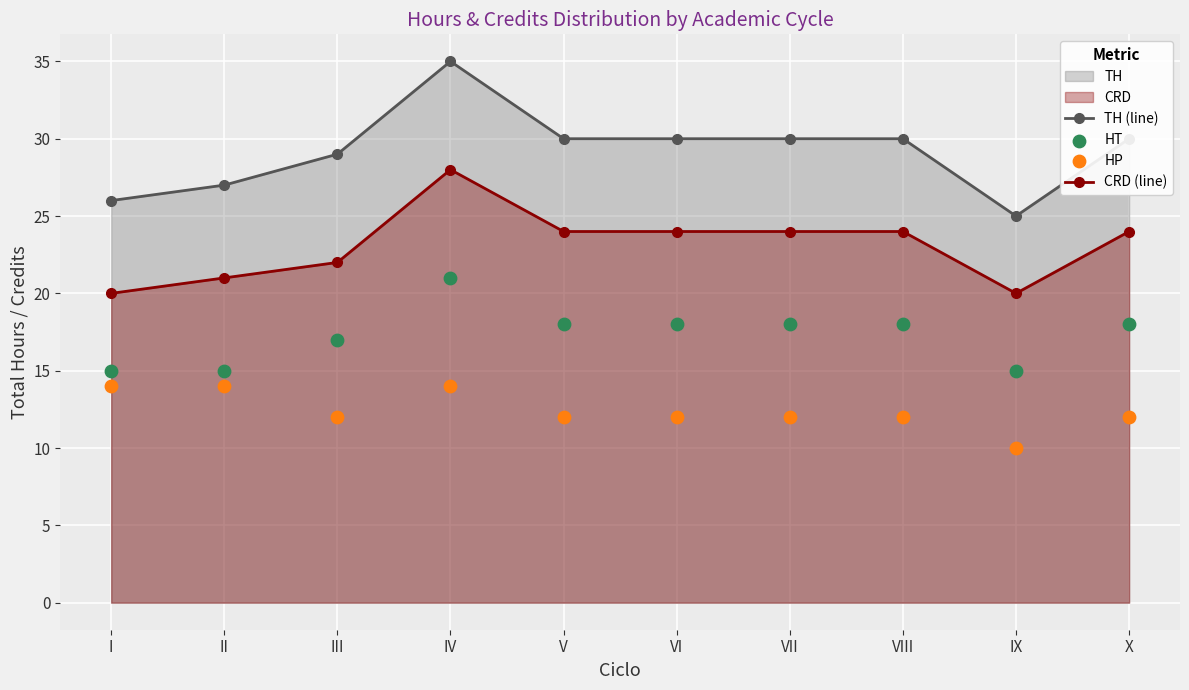

Which series contains the highest Y value?

TH (line)